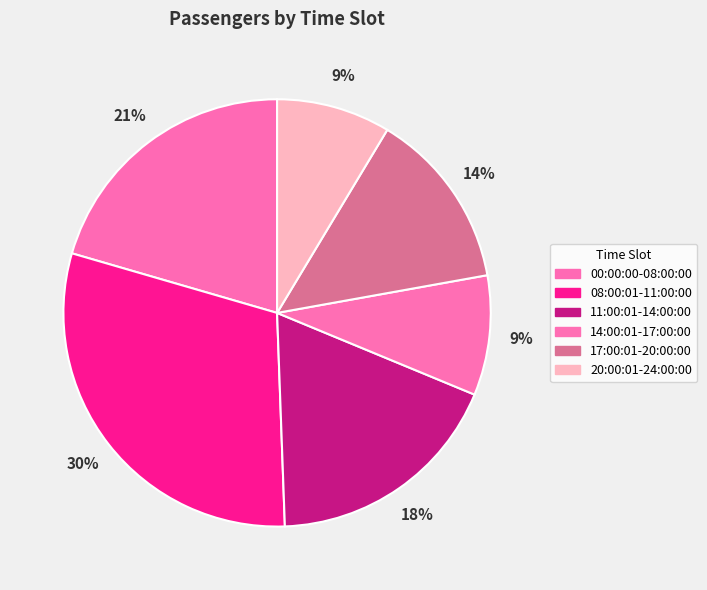

To the nearest percent, what portion does 17:00:01-20:00:00 represent?

14%